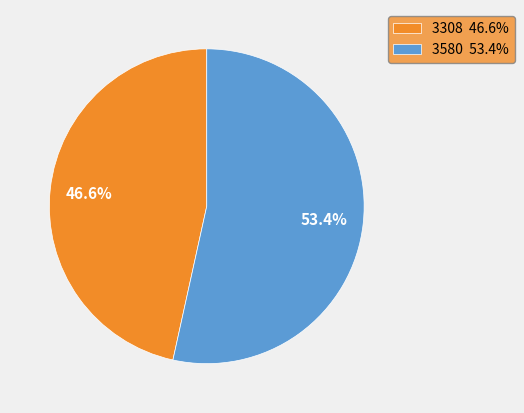

What is the total percentage of 3308 and 3580?

100.0%